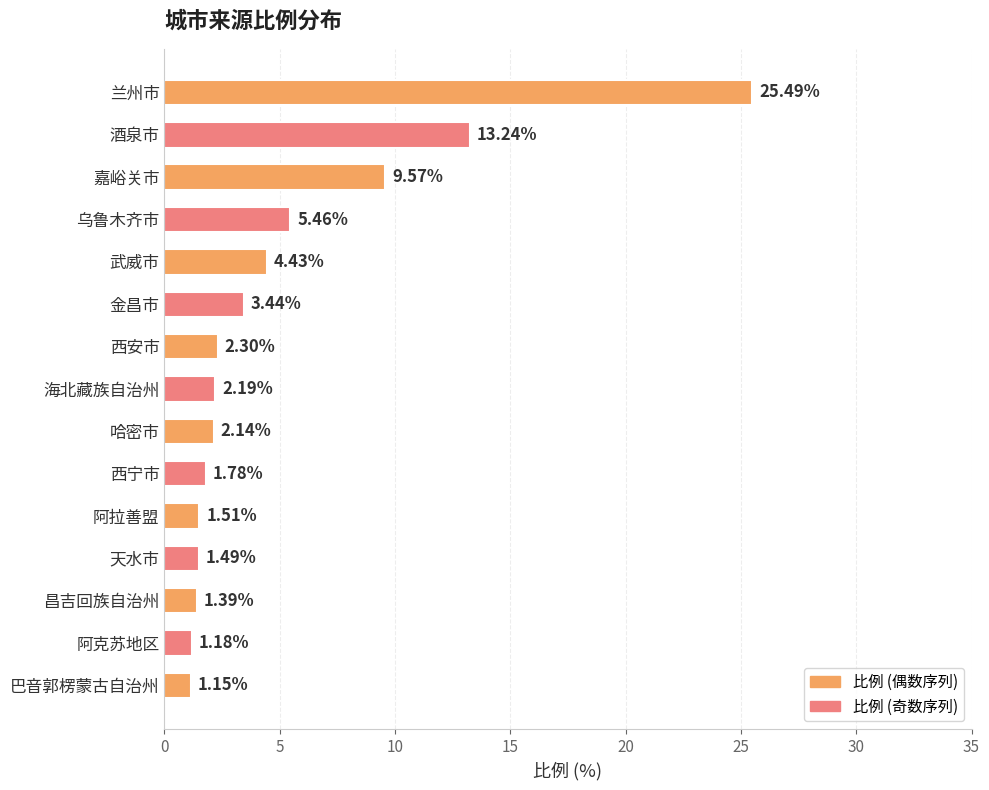

The chart shows a value of 2.3 at 西安市. True or false?

True